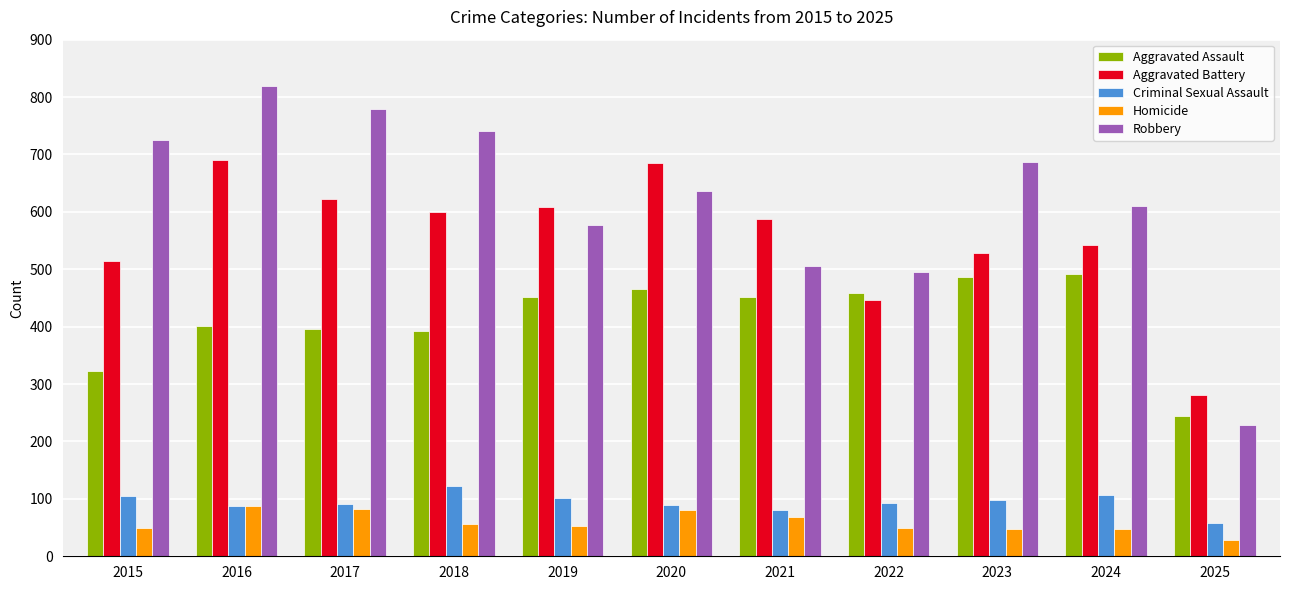

Which series has the largest total across all categories?

Robbery